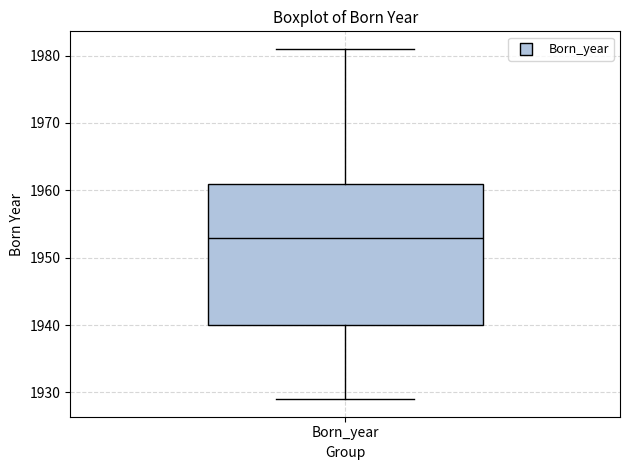

Transcribe this box plot: give where the median line is, the range the box spans, and where the two whiskers end, as read against the y-axis. The values are not printed on the chart, so give them approximately, as read against the axis.

median 1953, box 1940 to 1961, whiskers 1929 to 1981